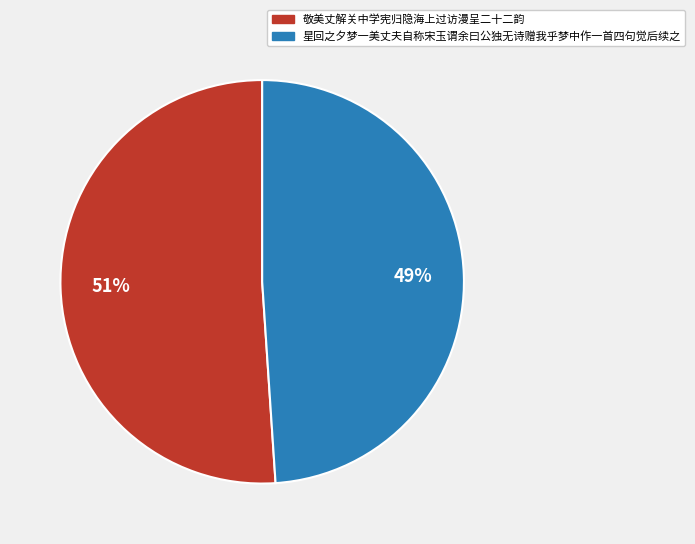

Rank the categories by value from highest to lowest.

敬美丈解关中学宪归隐海上过访漫呈二十二韵, 星回之夕梦一美丈夫自称宋玉谓余曰公独无诗赠我乎梦中作一首四句觉后续之